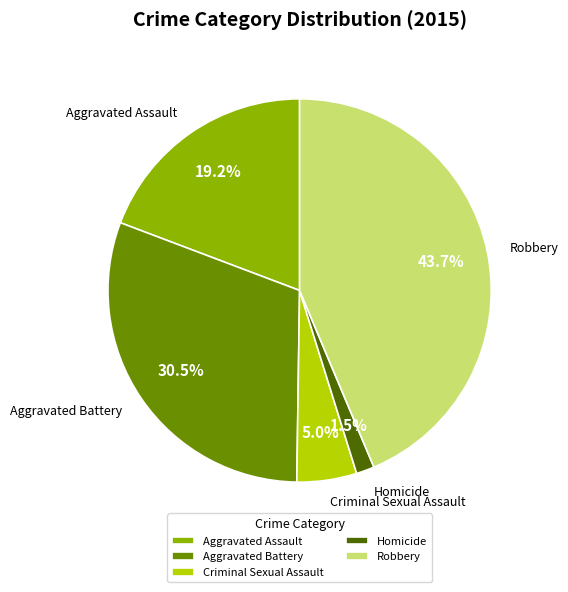

To the nearest percent, what is the difference between the Homicide and Aggravated Assault slice percentages?

18%